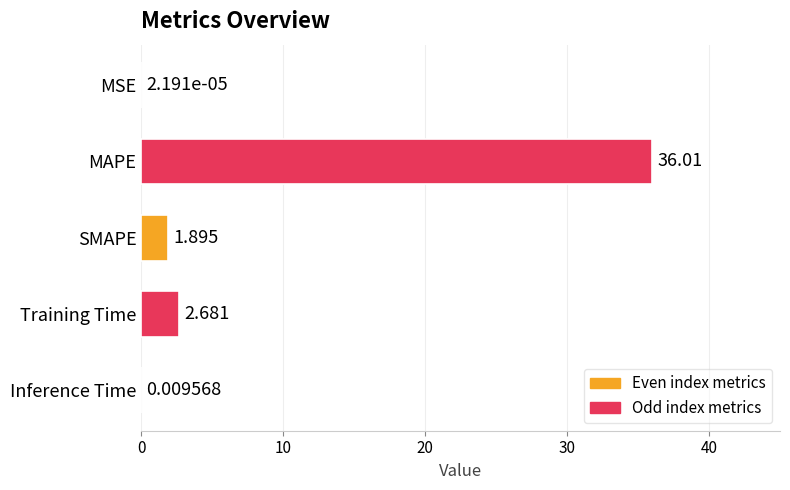

Between MAPE and MSE, which is larger?

MAPE